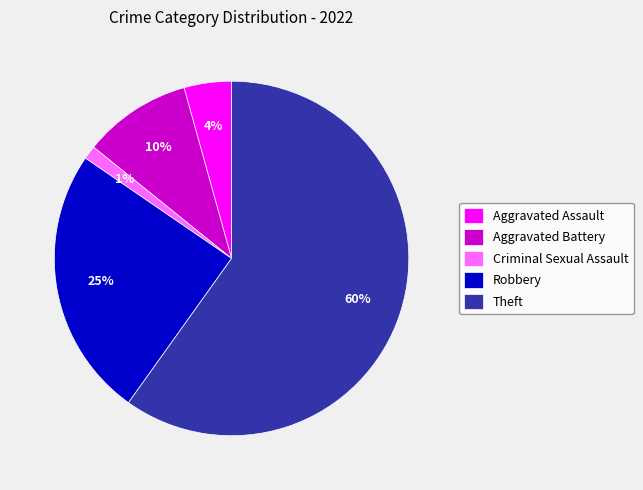

To the nearest percent, what is the difference between the largest and smallest slice percentages?

59%